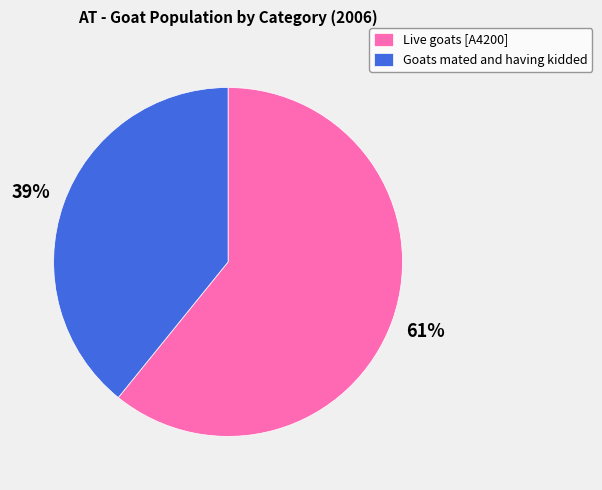

To the nearest percent, what is the difference between the largest and smallest slice percentages?

22%